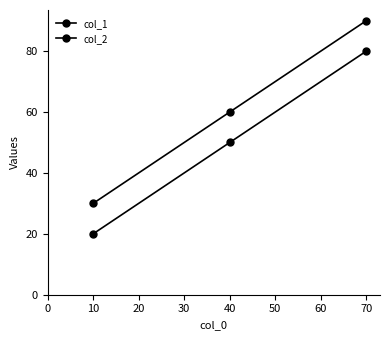

What is the value of the col_1 point at the 2nd from the left?

50